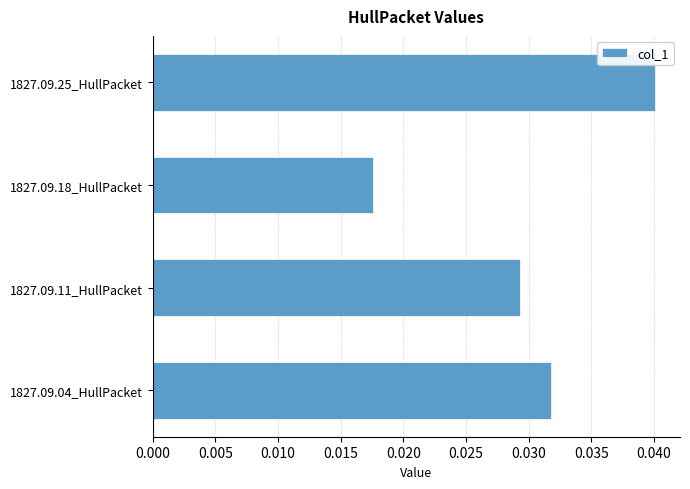

Which label corresponds to the largest value in the chart?

1827.09.25_HullPacket